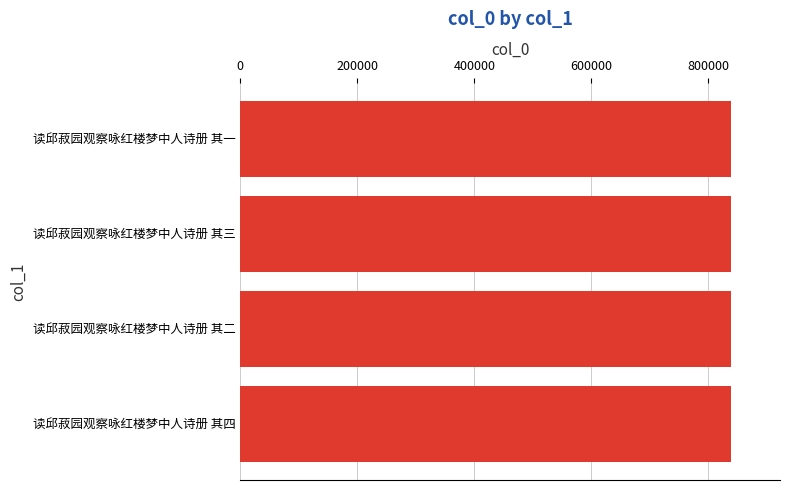

What is the sum of the values at 读邱菽园观察咏红楼梦中人诗册 其二 and 读邱菽园观察咏红楼梦中人诗册 其四?

1676770